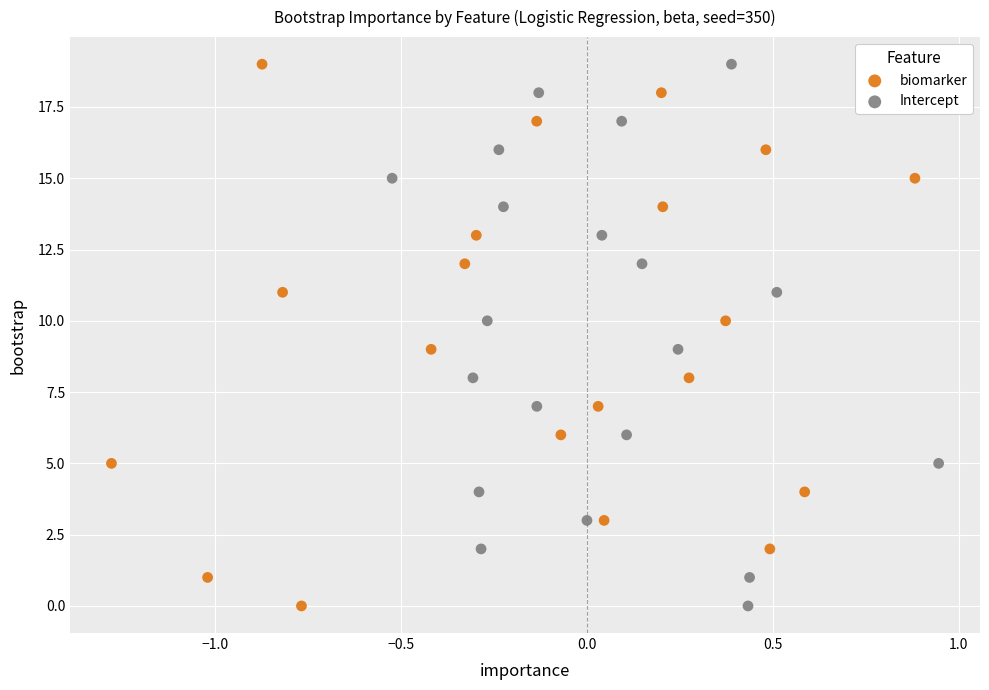

What are all the series names shown in the legend?

biomarker, Intercept